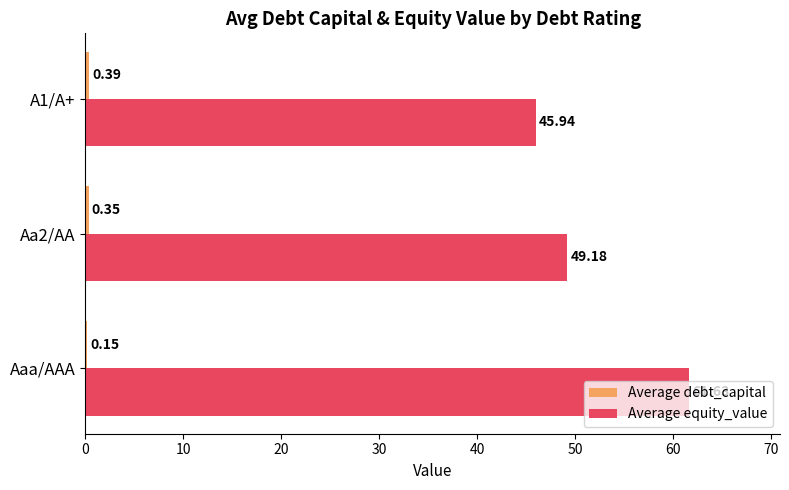

Between Aa2/AA and A1/A+, which series saw the biggest shift?

Average equity_value